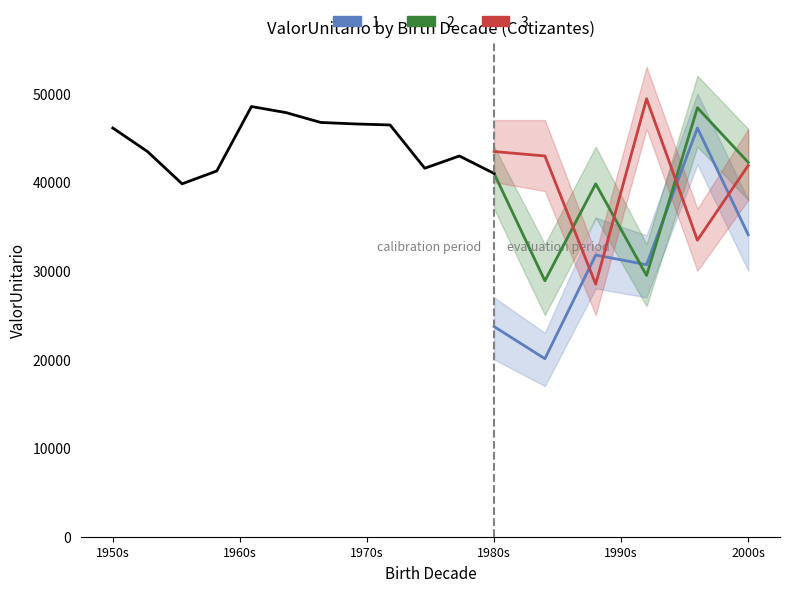

What is the label of the 4th point from the right?

1970s